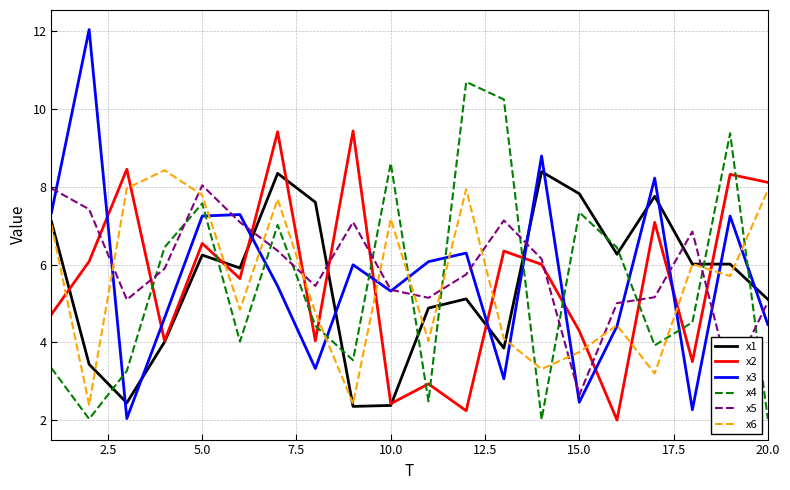

Which series has the largest total across all categories?

x5